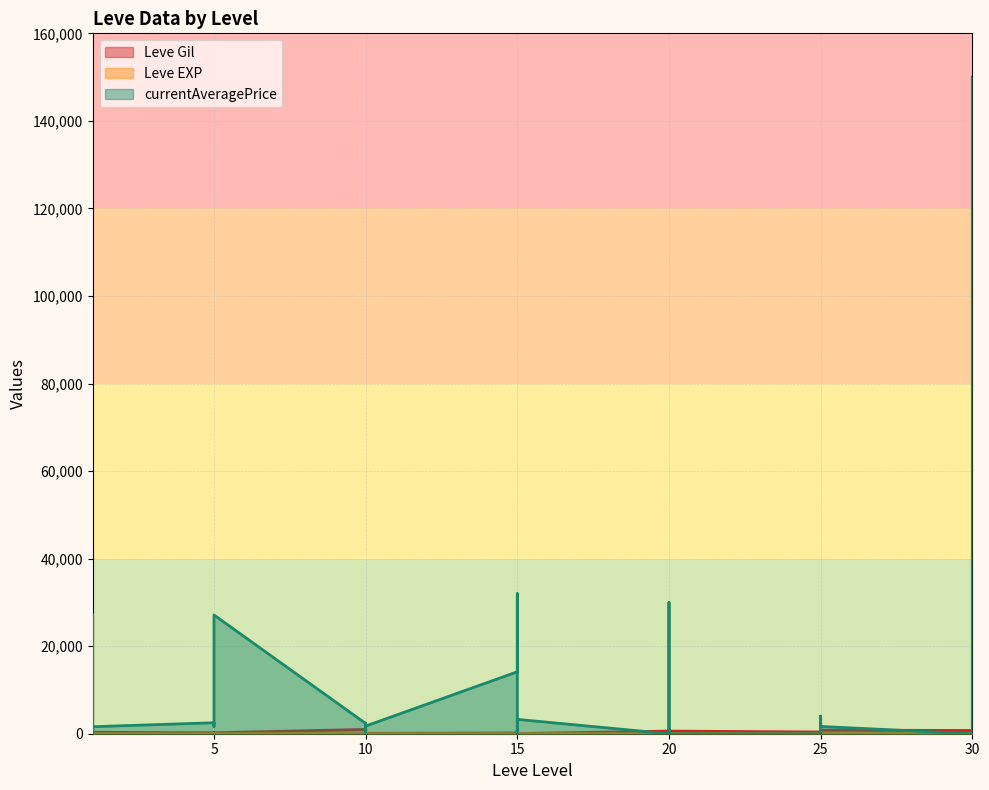

How many values in the currentAveragePrice series exceed 1661?

19